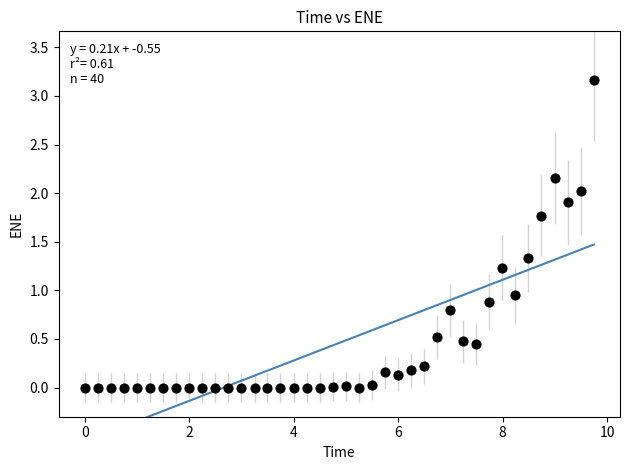

What is the range of Y values (max minus min)?

3.2